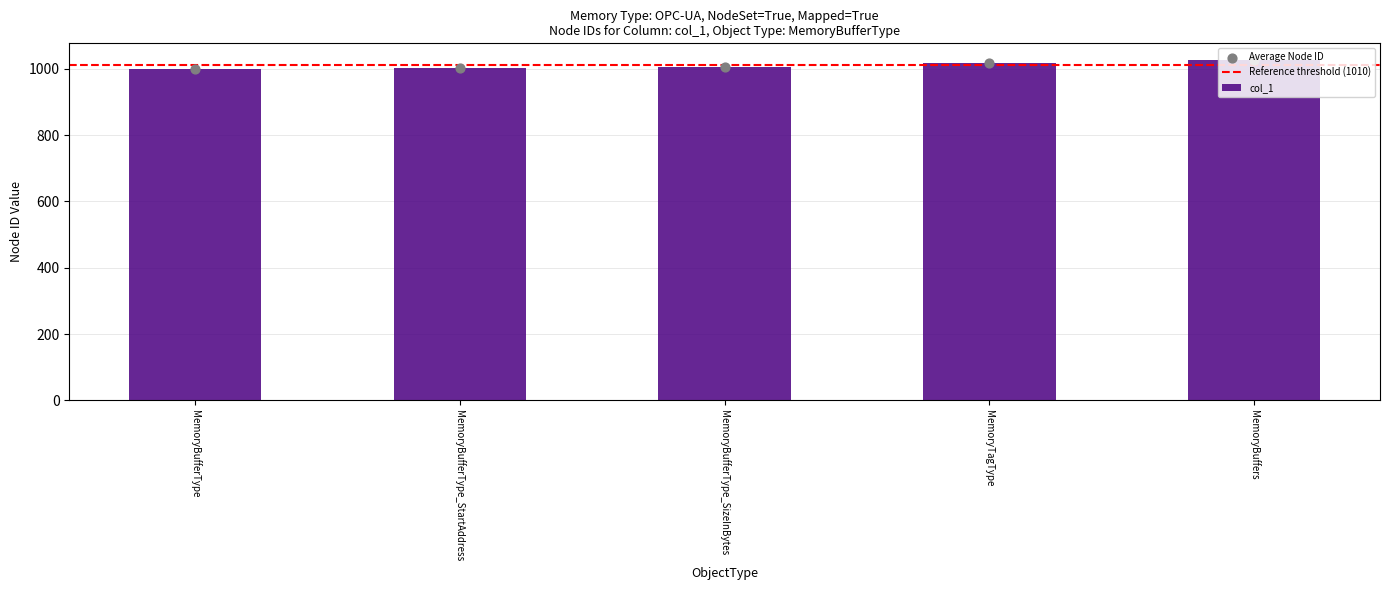

Approximately how many times larger is the value at MemoryBufferType_SizeInBytes compared to MemoryBufferType_StartAddress?

1.0